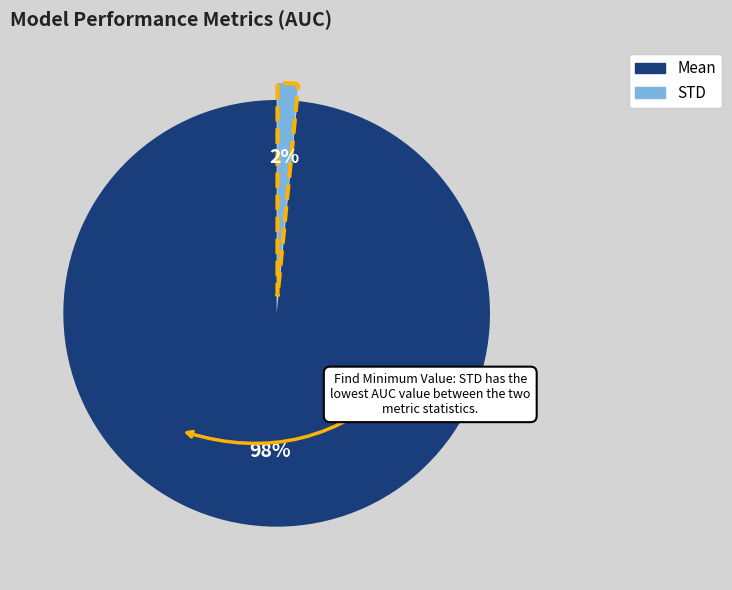

Rank the categories by value from lowest to highest.

STD, Mean